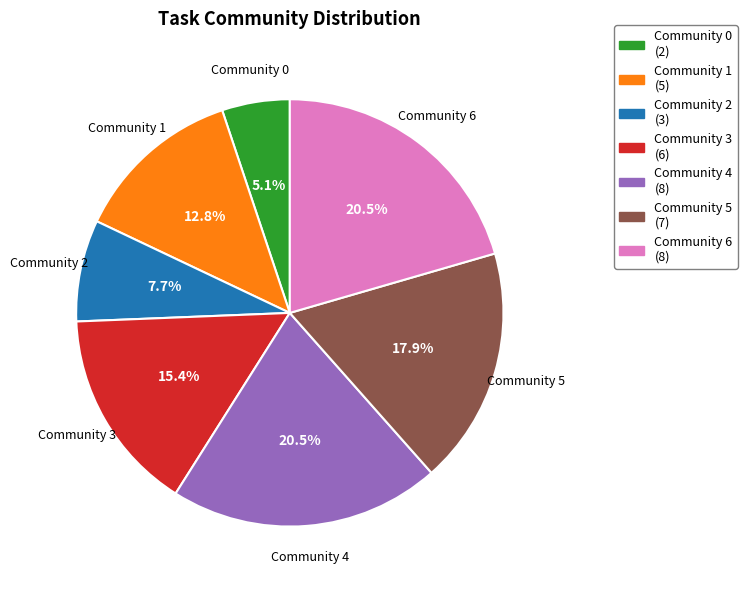

Is there a majority slice in this chart?

No